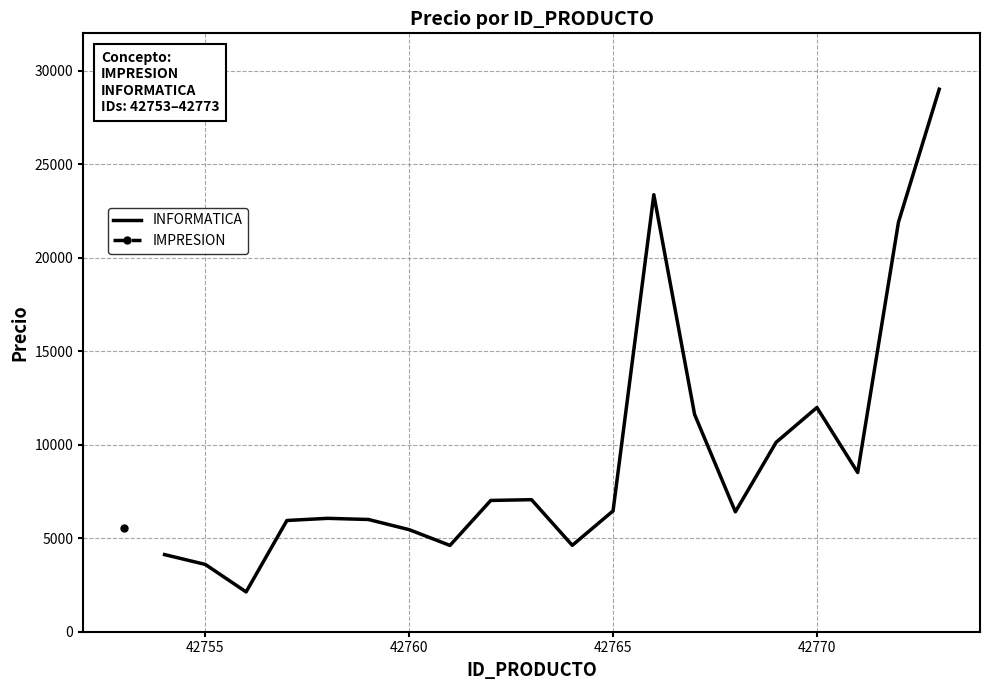

True or false: INFORMATICA has a value of 5457.5 at 42760.

True